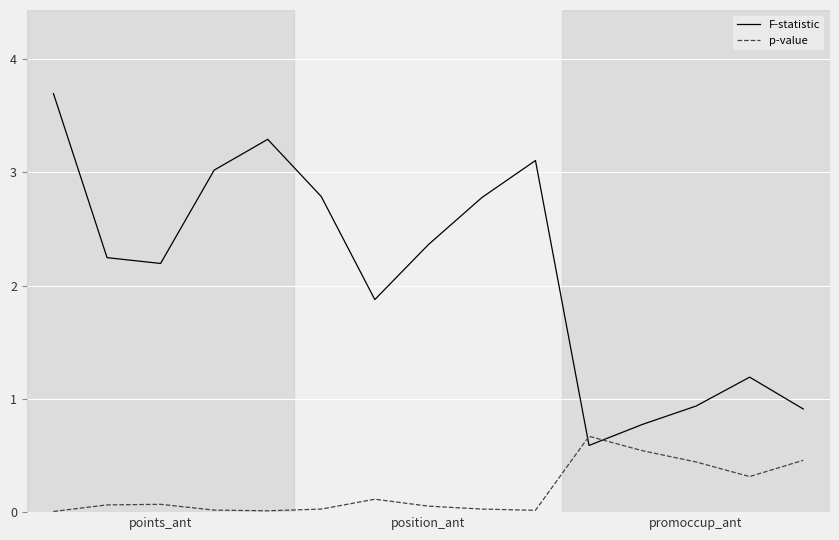

Which series has the largest range (max minus min)?

F-statistic